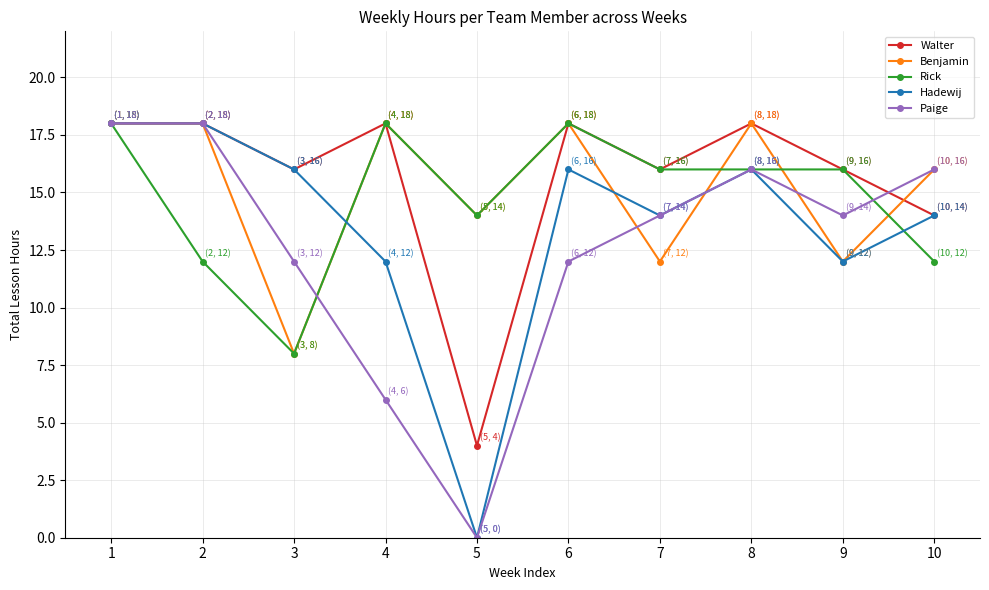

Reading right to left, list all the values displayed in this chart.

Walter: 14	16	18	16	18	4	18	16	18	18
Benjamin: 16	12	18	12	18	14	18	8	18	18
Rick: 12	16	16	16	18	14	18	8	12	18
Hadewij: 14	12	16	14	16	0	12	16	18	18
Paige: 16	14	16	14	12	0	6	12	18	18